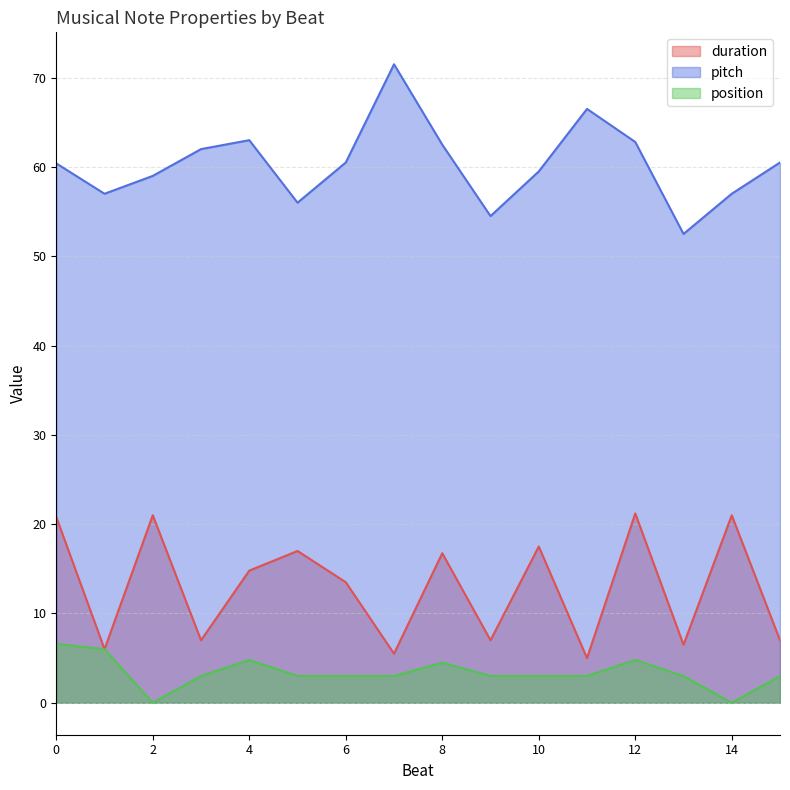

The value of position at 2 is 0.0. True or false?

True